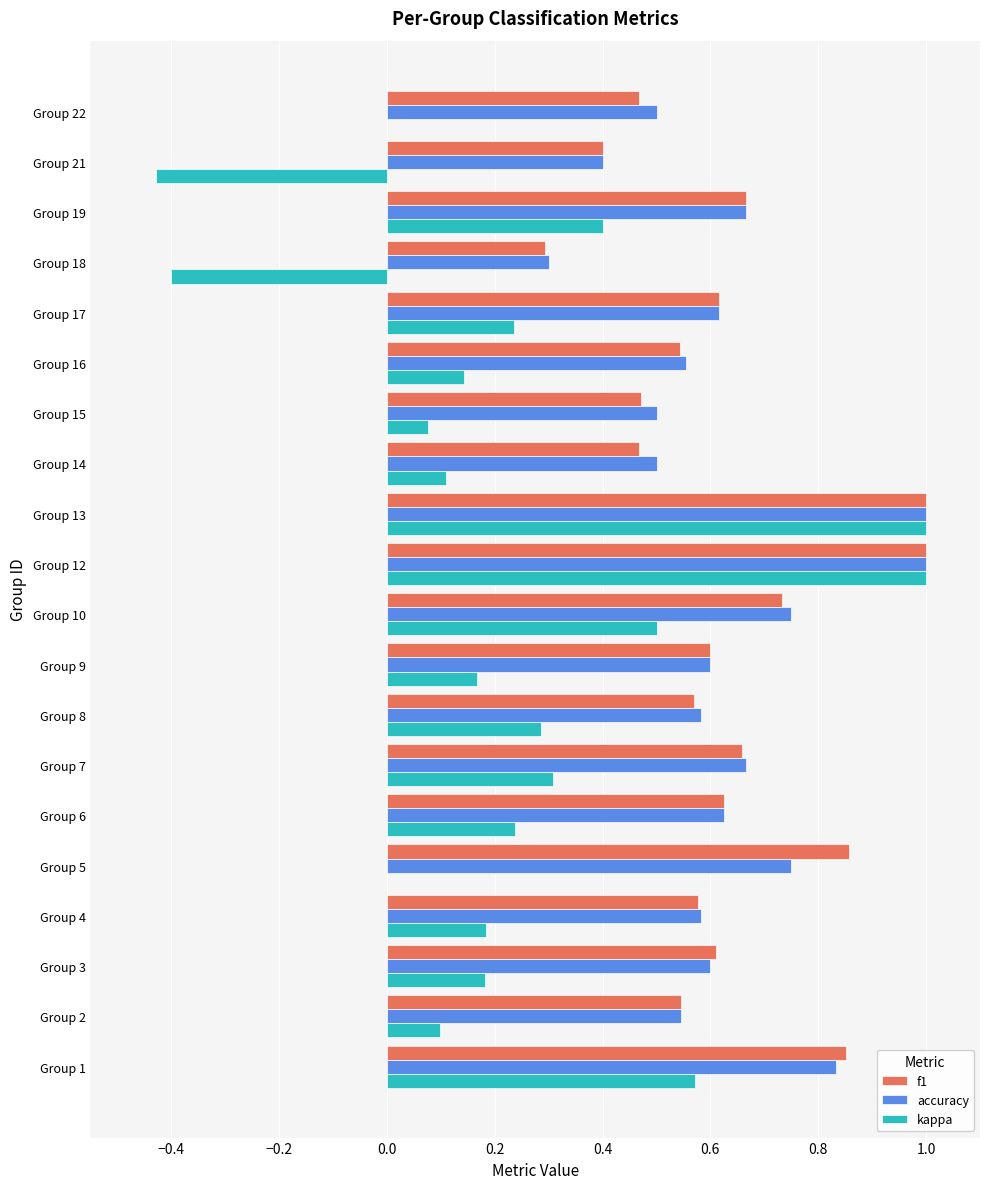

The accuracy series shows 0.7 at Group 21. True or false?

False